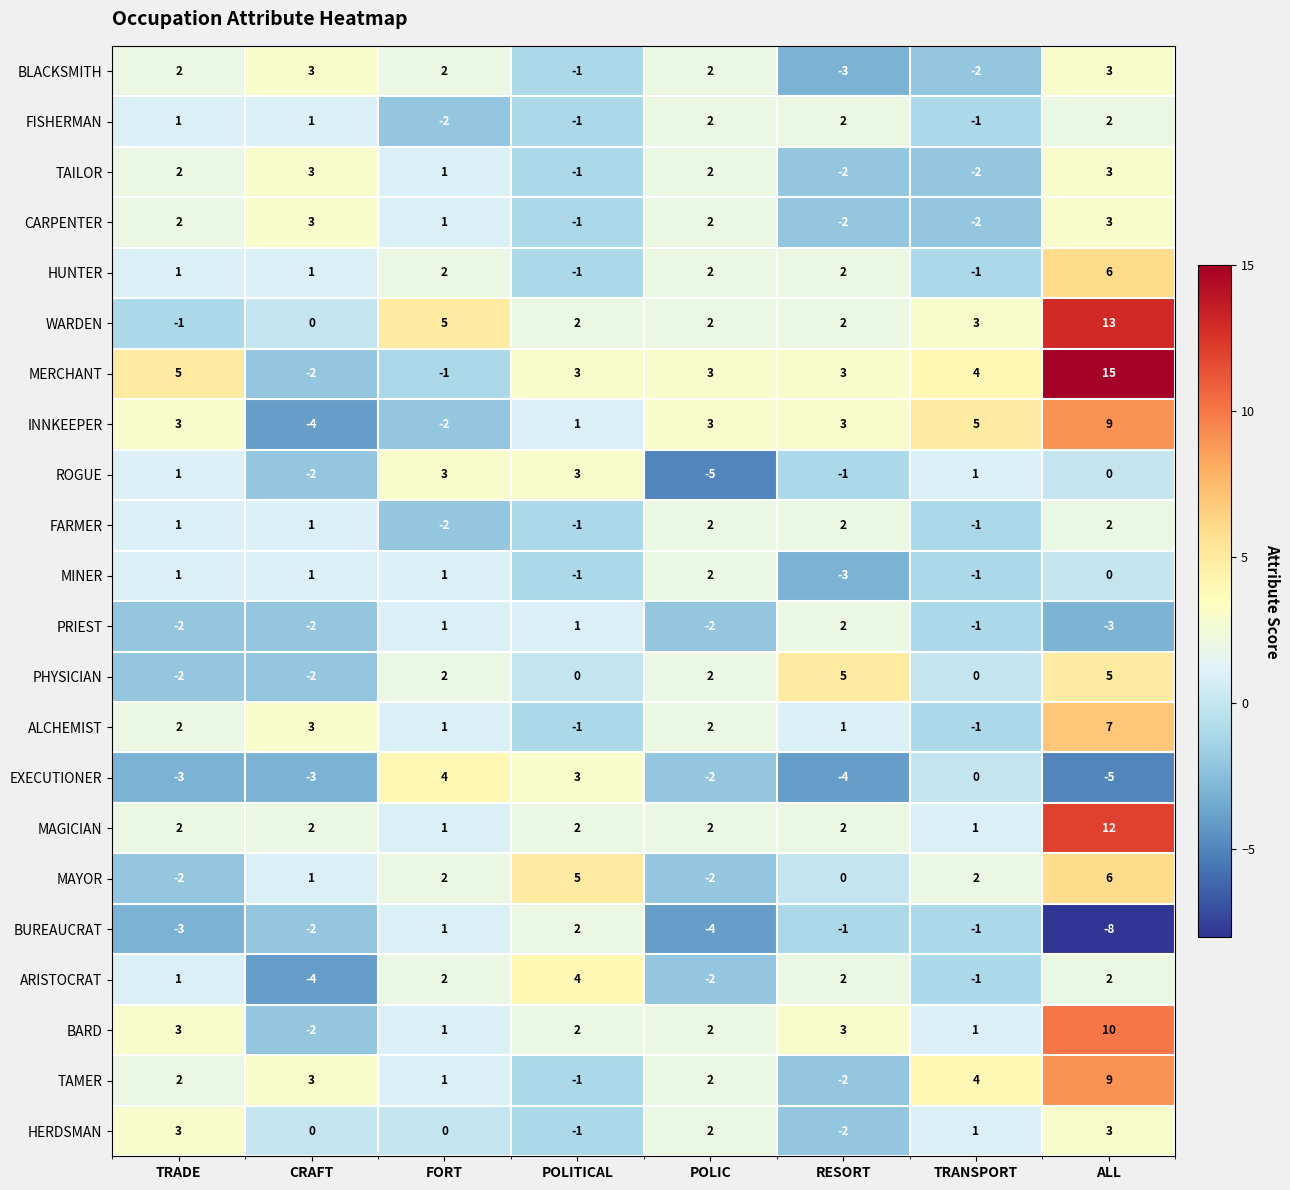

What is the spread (max minus min) of values at POLITICAL?

6